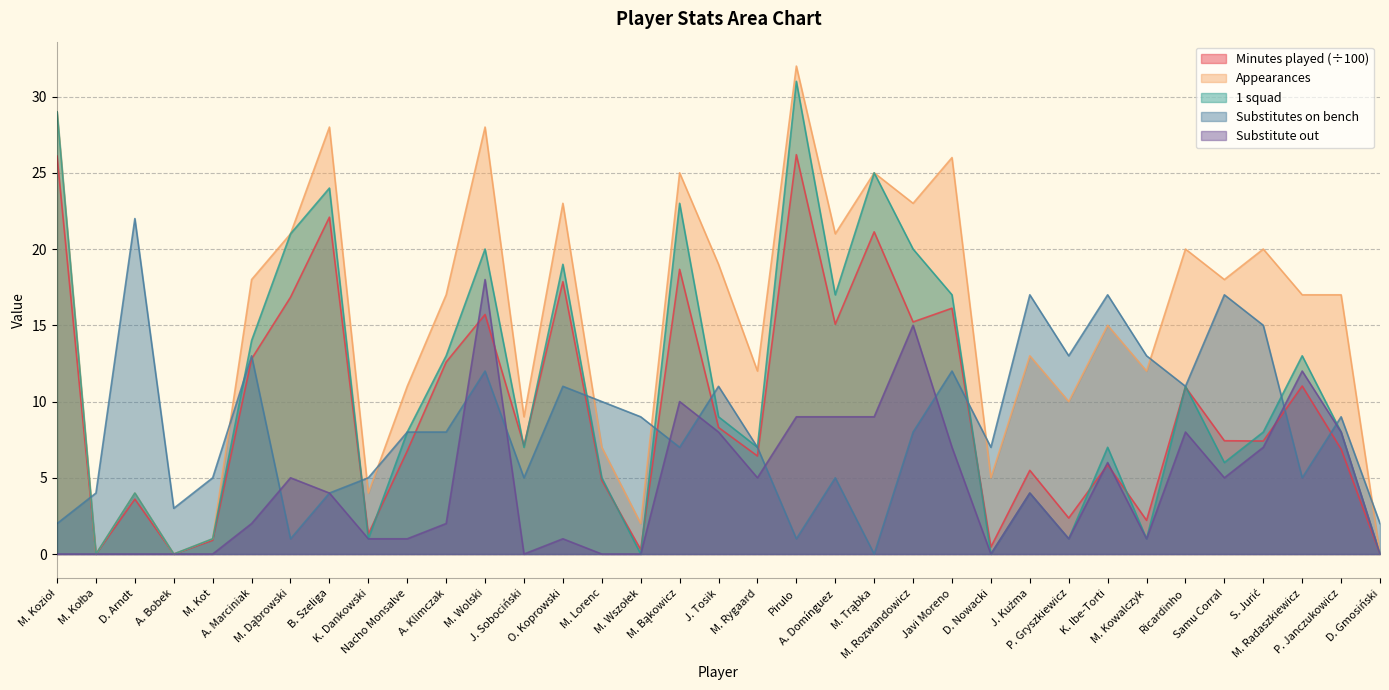

How many values in the Minutes played series exceed 7?

19